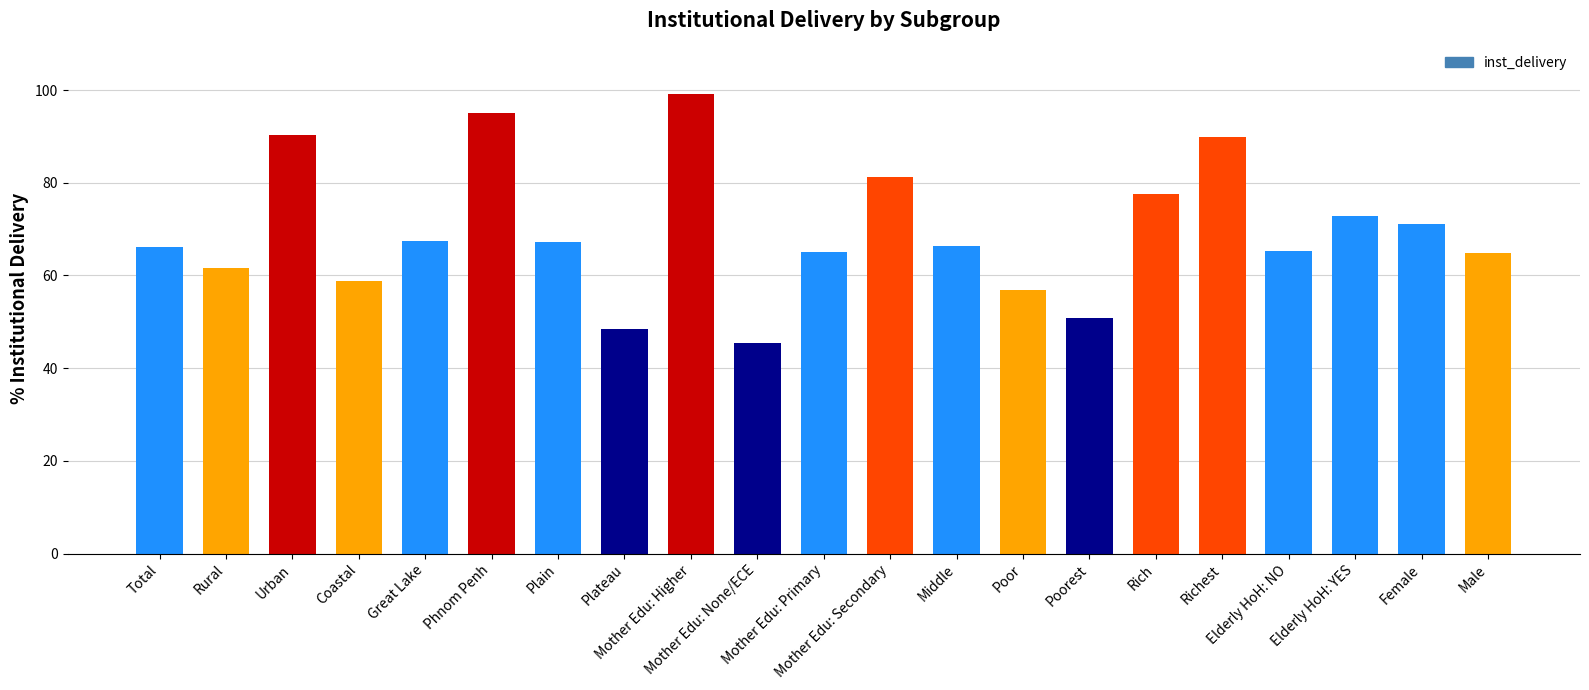

What is the label of the 8th bar from the right?

Poor